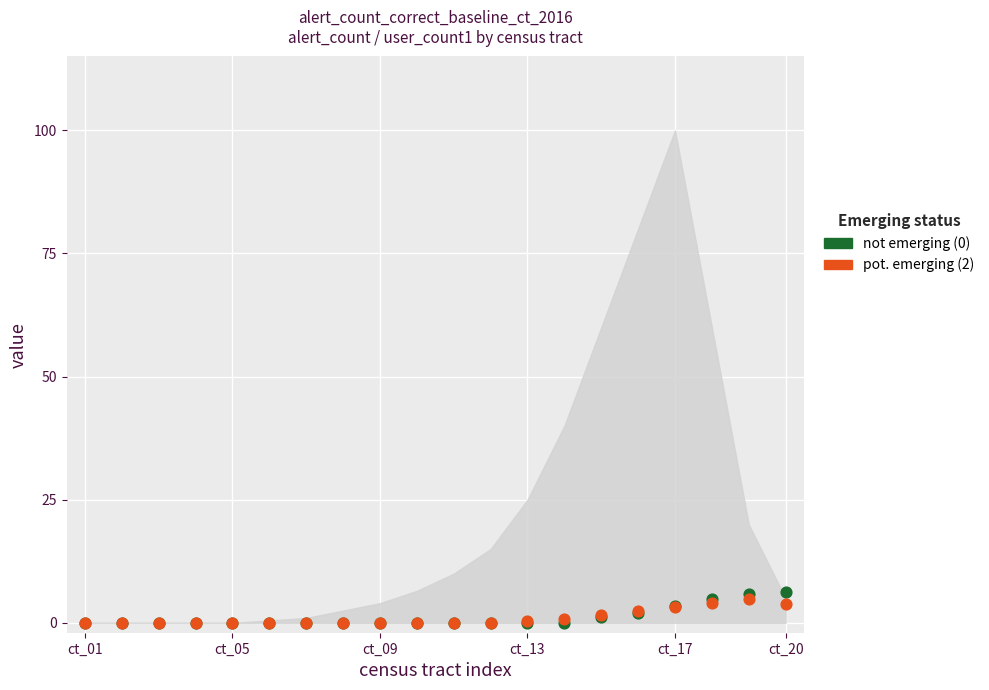

What are all the series names shown in the legend?

not emerging (0), pot. emerging (2)